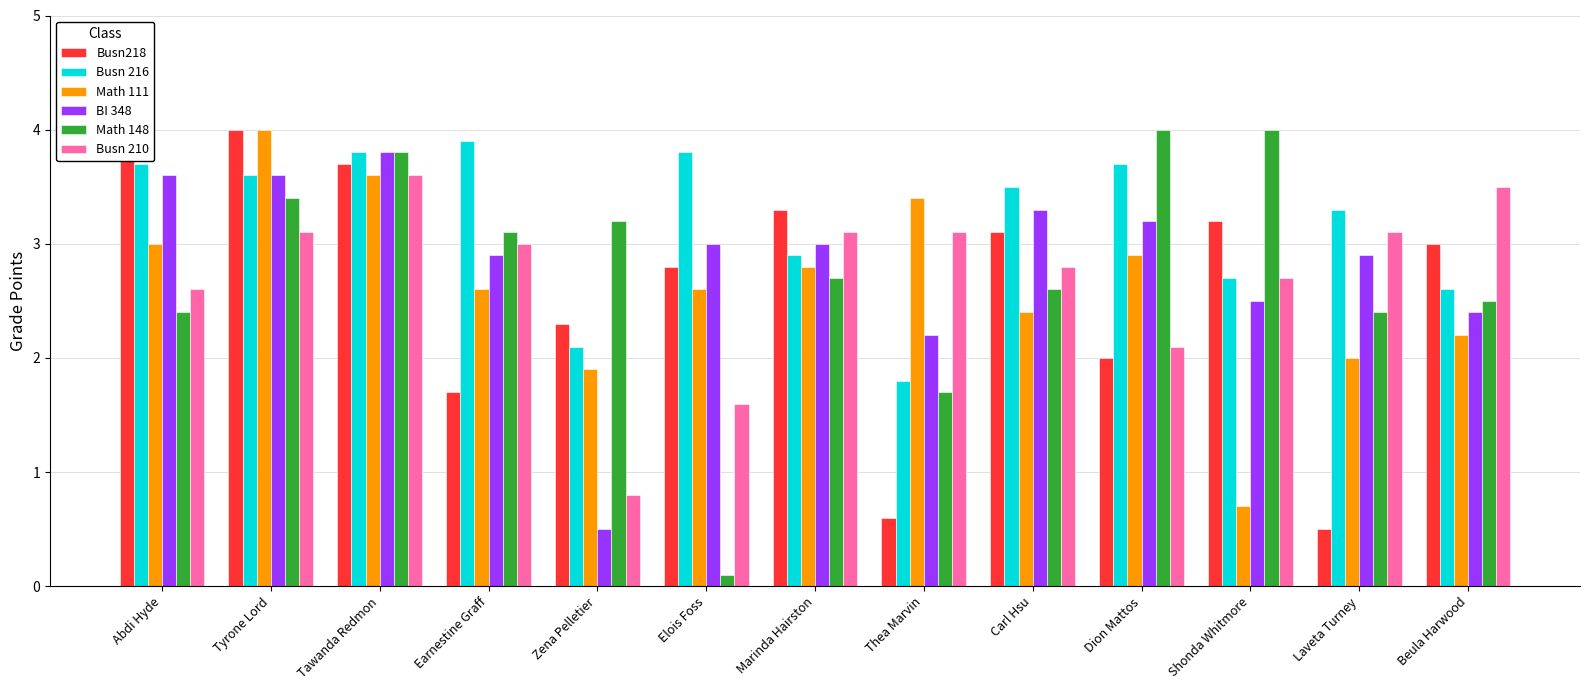

At which label does BI 348 first exceed 3?

Abdi Hyde